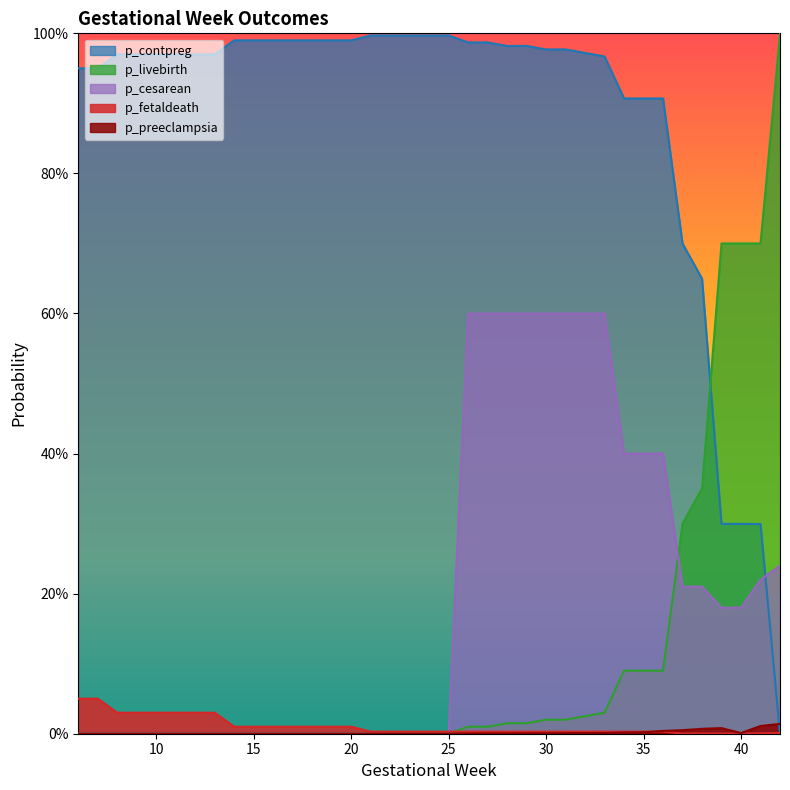

Which series ends up on top after the final intersection of p_cesarean and p_fetaldeath?

p_cesarean